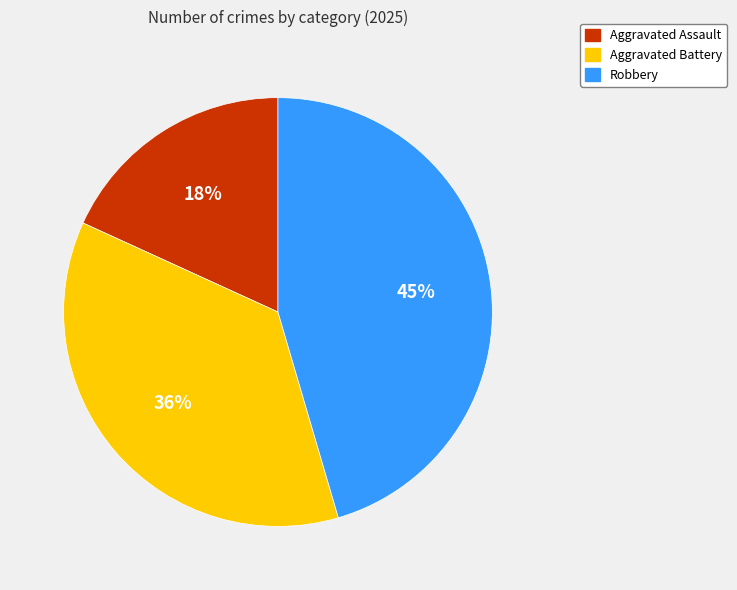

To the nearest percent, what is the combined percentage of Aggravated Battery and Aggravated Assault?

55%